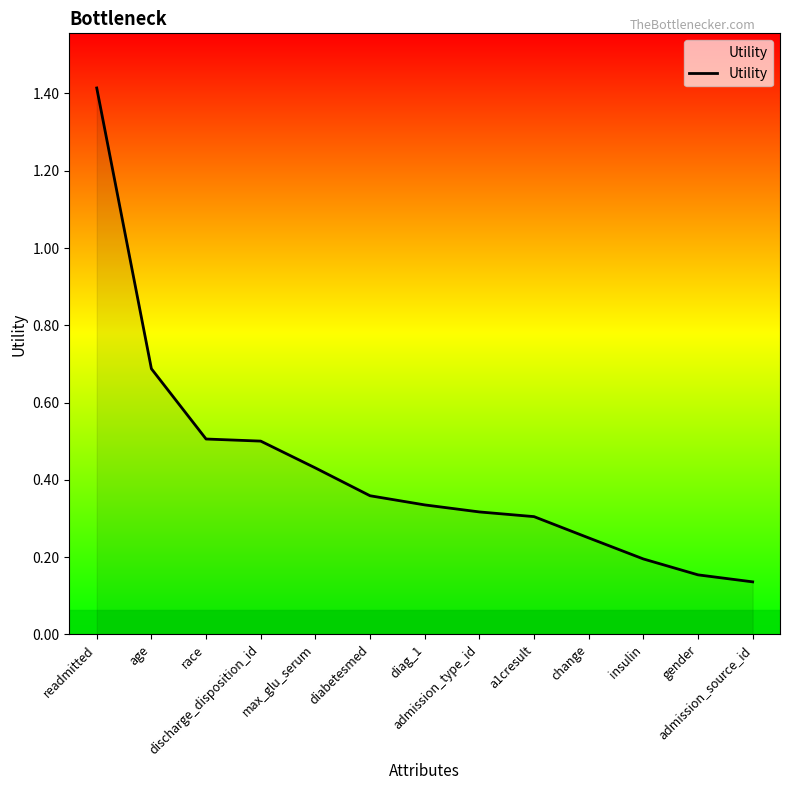

True or false: the data shows 0.3 at diag_1.

True